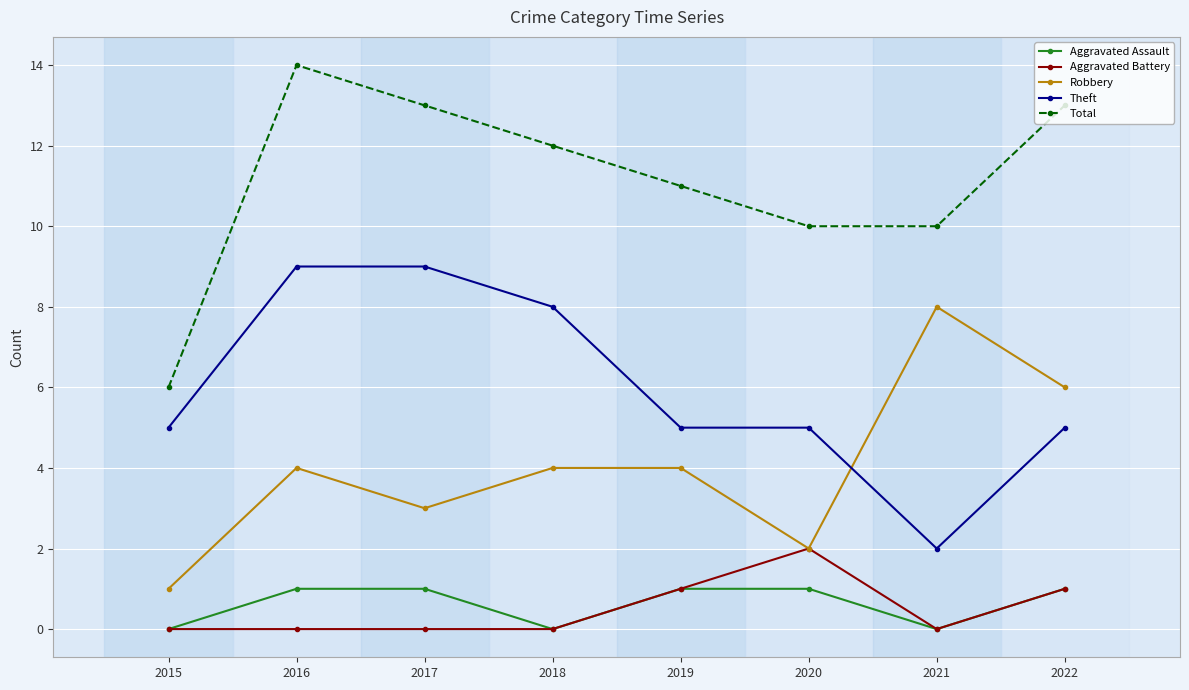

The value of Robbery at 2016 is 4. True or false?

True